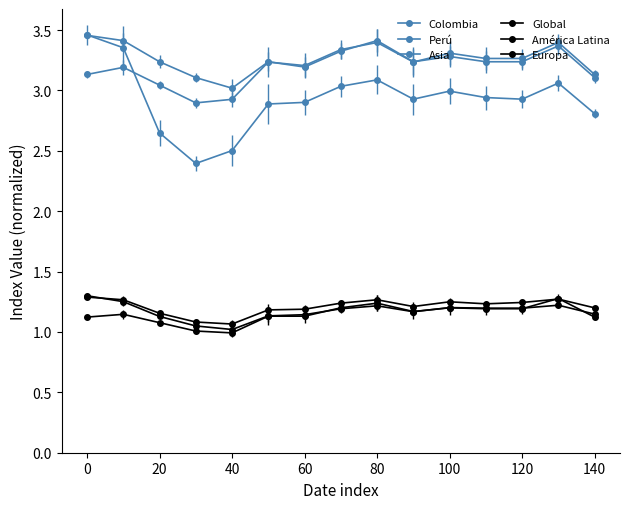

Does the chart have visible grid lines?

No